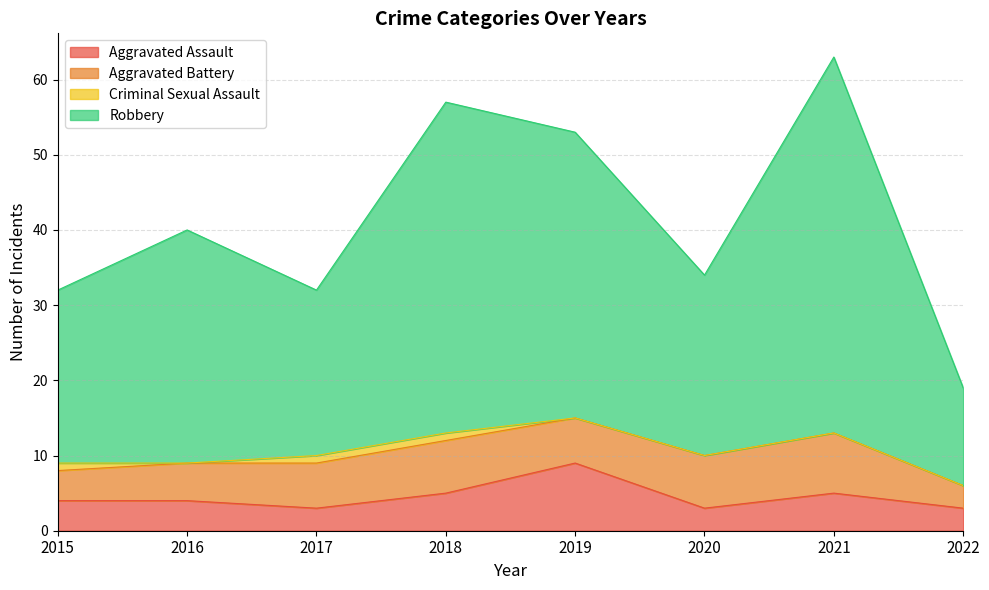

Which category has the highest value in the Robbery series?

2021